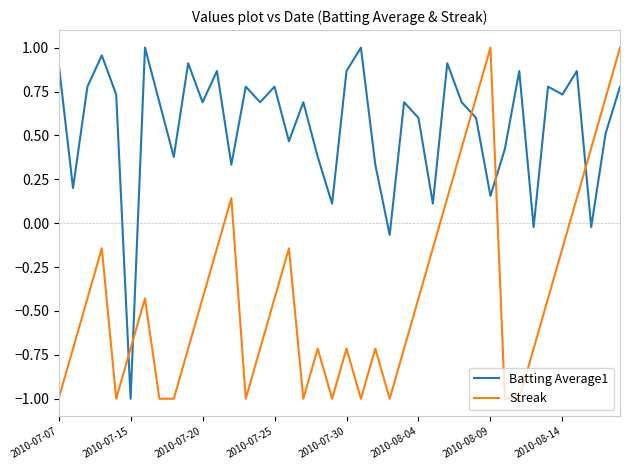

Which series has the largest total across all categories?

Batting Average1